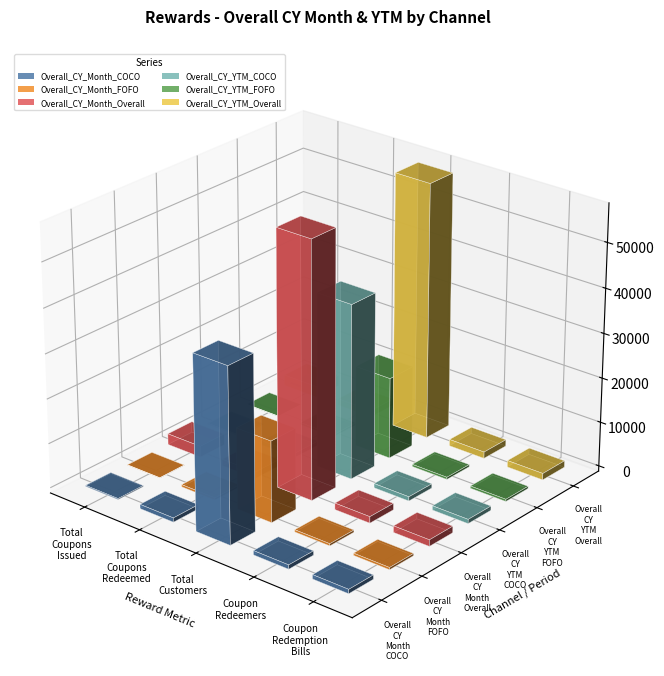

Rank the series at Total Coupons Redeemed from highest to lowest value.

Overall_CY_Month_Overall, Overall_CY_YTM_Overall, Overall_CY_Month_COCO, Overall_CY_YTM_COCO, Overall_CY_Month_FOFO, Overall_CY_YTM_FOFO